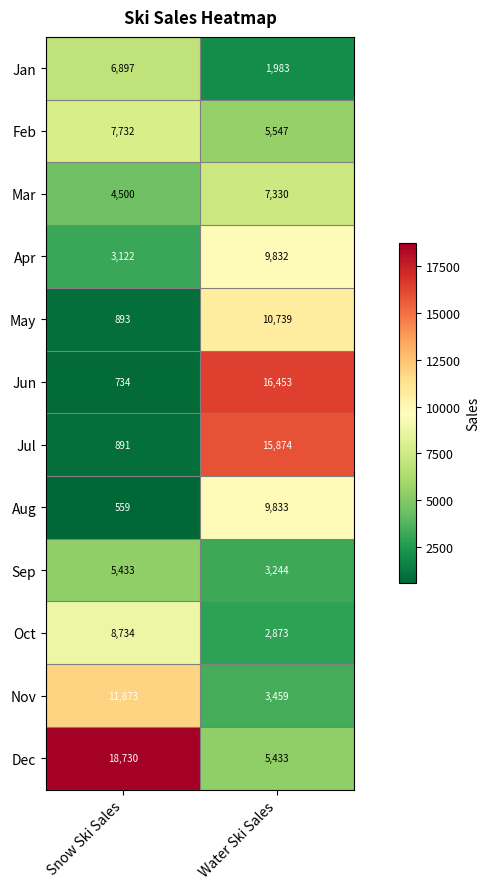

What is the difference between the highest and lowest values at Water Ski Sales?

14470